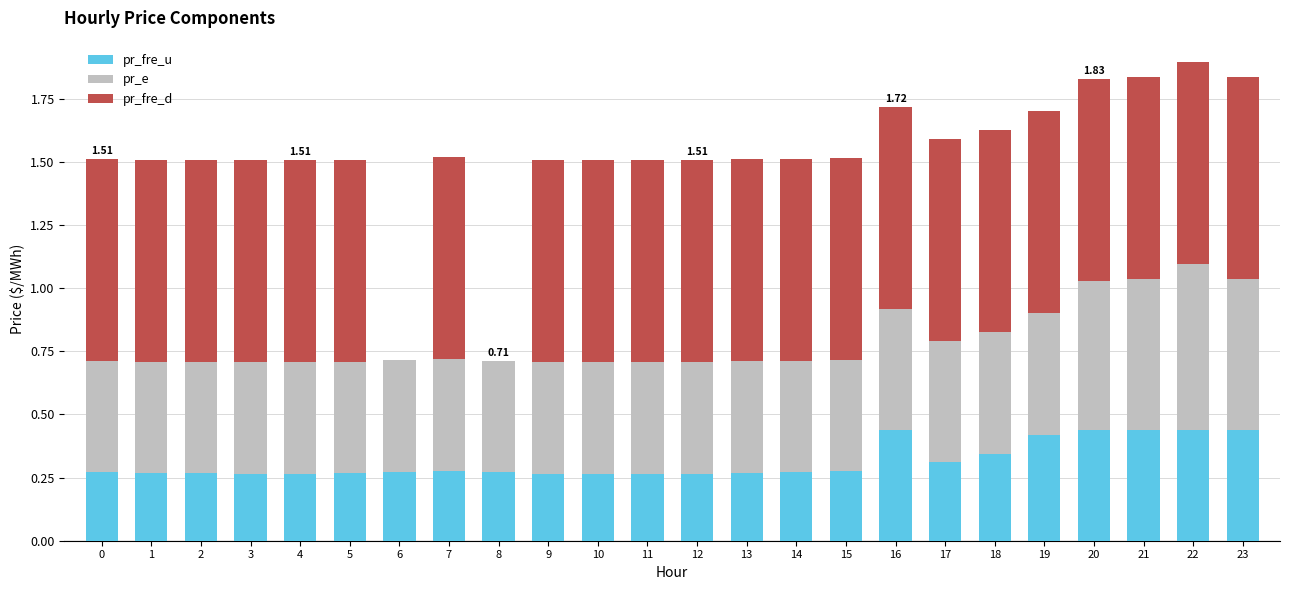

What is the total value across all series at 13?

1.5